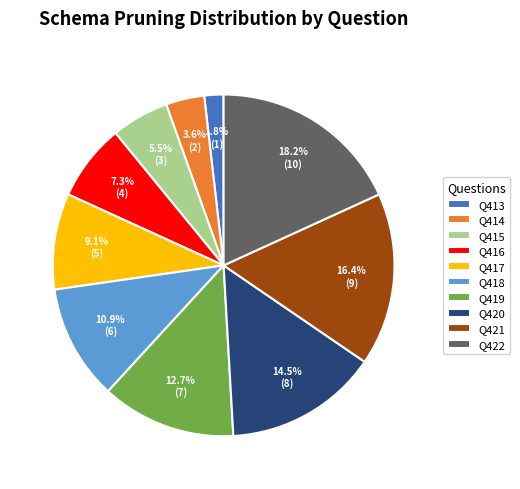

Which category has the biggest portion of the pie?

Q422